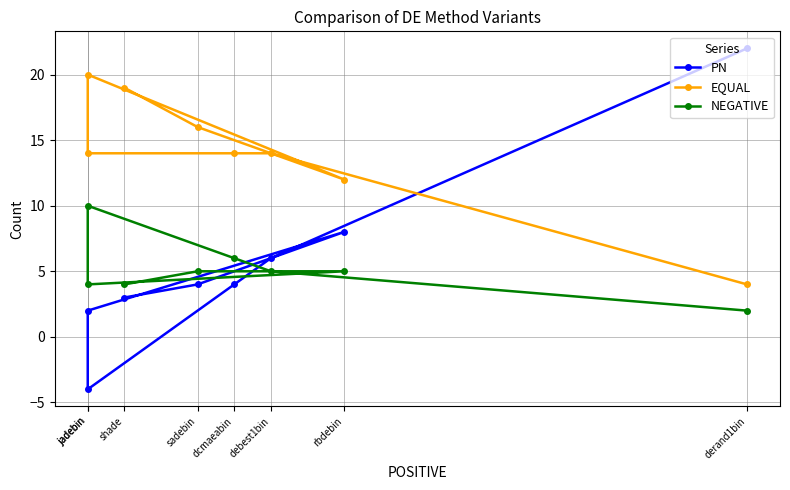

At which label does EQUAL first exceed 14?

jadebin